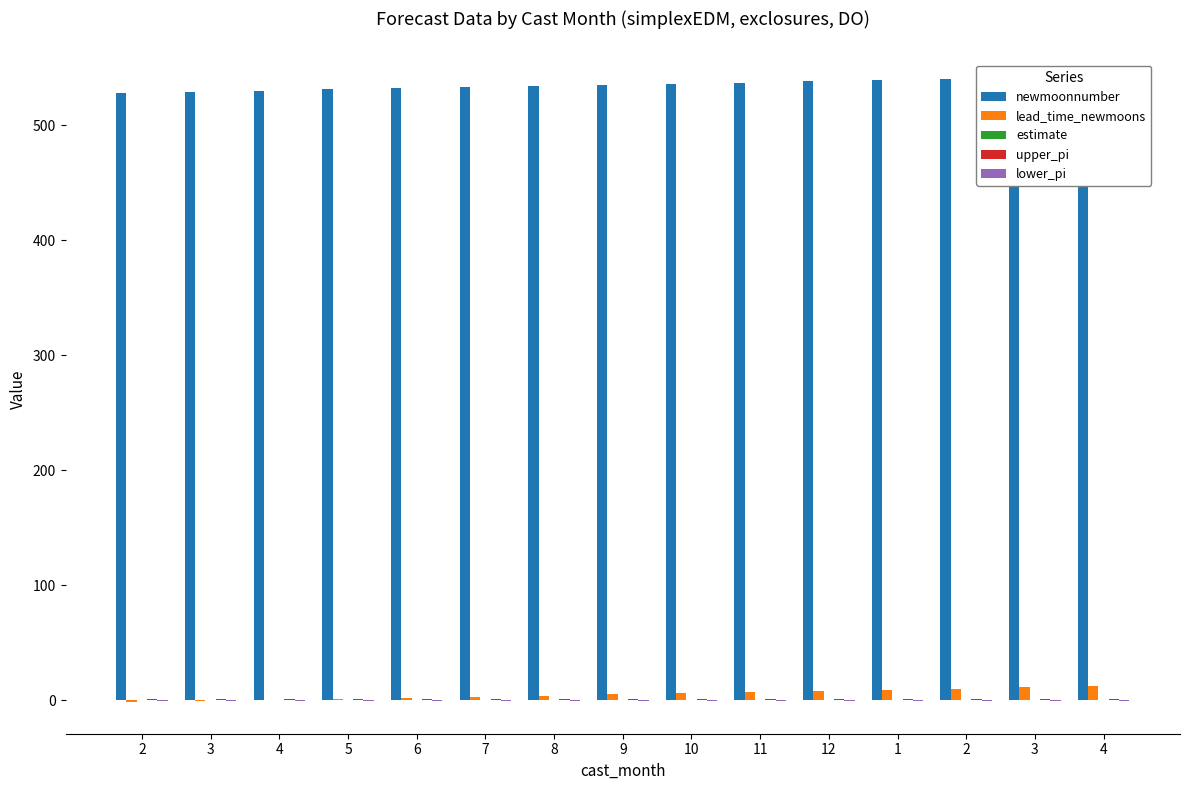

What is the label of the 4th bar from the left?

5